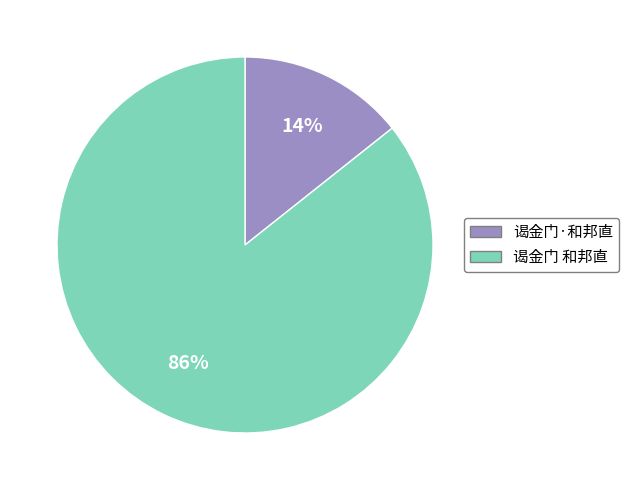

Count the number of slices in the pie.

2